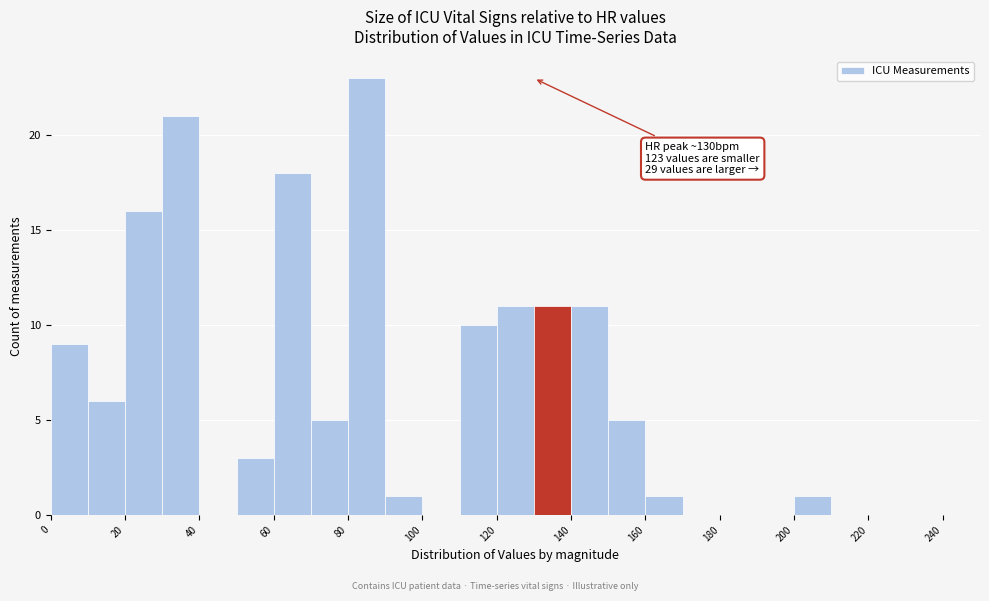

Which range on the x-axis has the tallest bar?

80 to 90